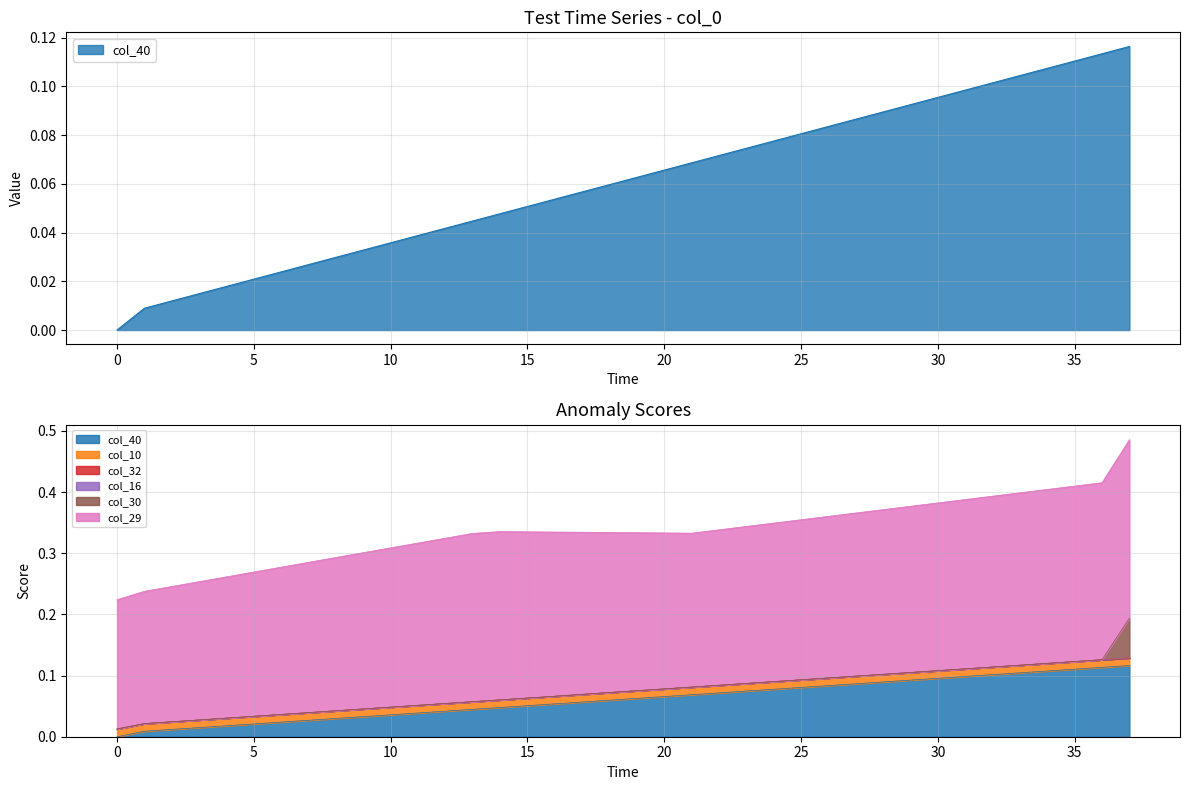

Does the chart display data point markers on the line(s)?

No